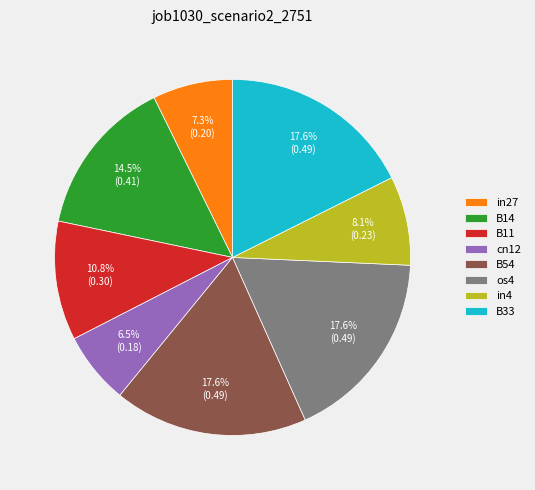

What percentage is the in27 slice, to the nearest percent?

7%